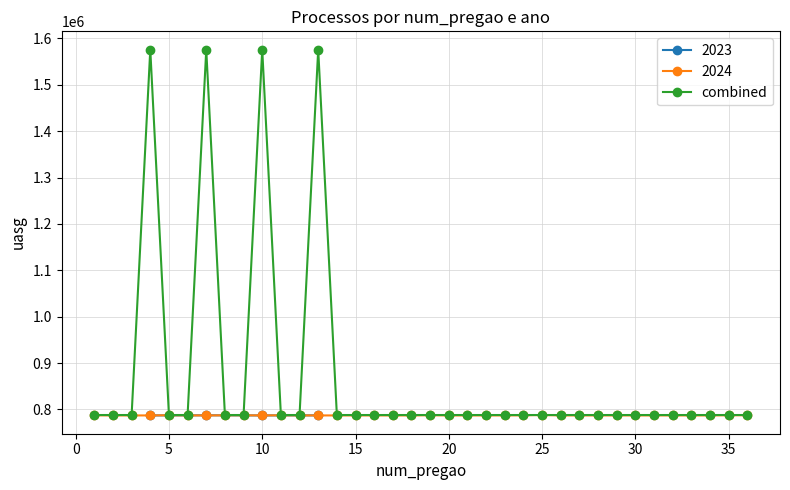

What is the highest value of the combined series?

1575800